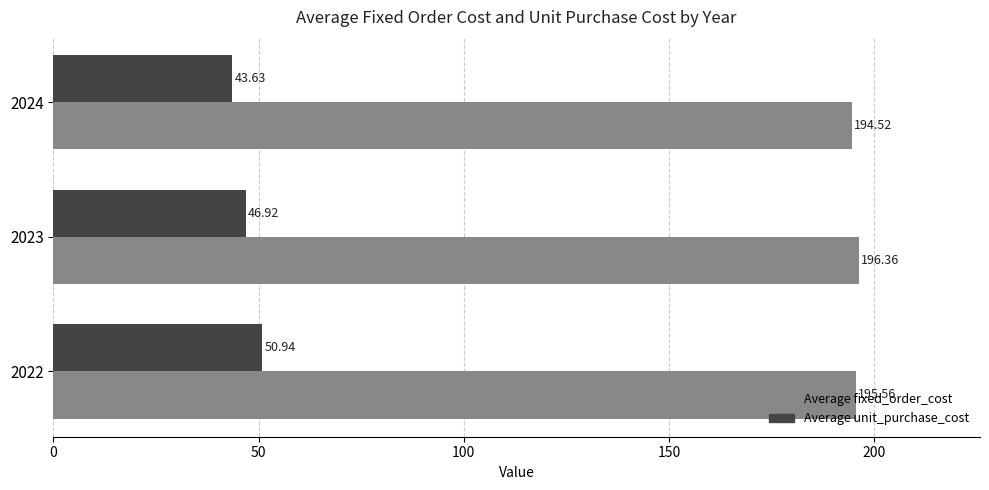

At which category is the sum across all series the highest?

2022